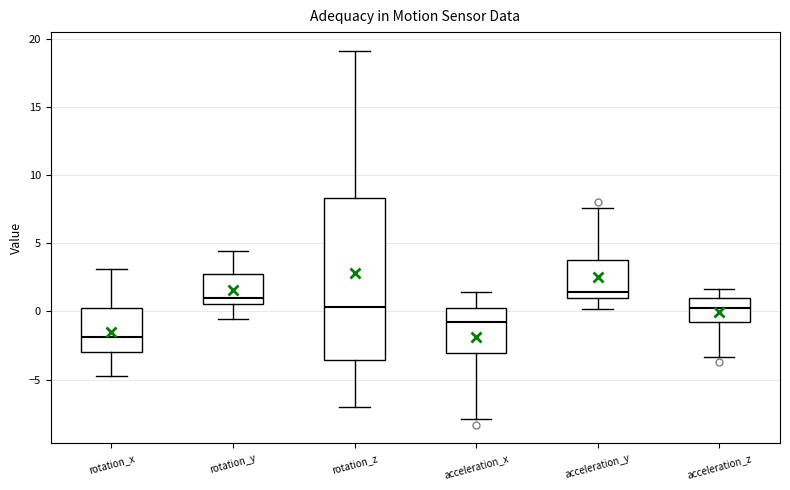

Reading left to right, read every box against the y-axis: the position of its median line, the range the box covers, and the ends of its whiskers. The values are not printed on the chart, so give them approximately, as read against the axis.

rotation_x: median -2.0, box -3.0 to 0.0, whiskers -4.5 to 3.0
rotation_y: median 1.0, box 0.5 to 3.0, whiskers -0.5 to 4.5
rotation_z: median 0.5, box -3.5 to 8.5, whiskers -7.0 to 19.0
acceleration_x: median -1.0, box -3.0 to 0.5, whiskers -8.0 to 1.5
acceleration_y: median 1.5, box 1.0 to 4.0, whiskers 0.0 to 7.5
acceleration_z: median 0.0, box -1.0 to 1.0, whiskers -3.5 to 1.5